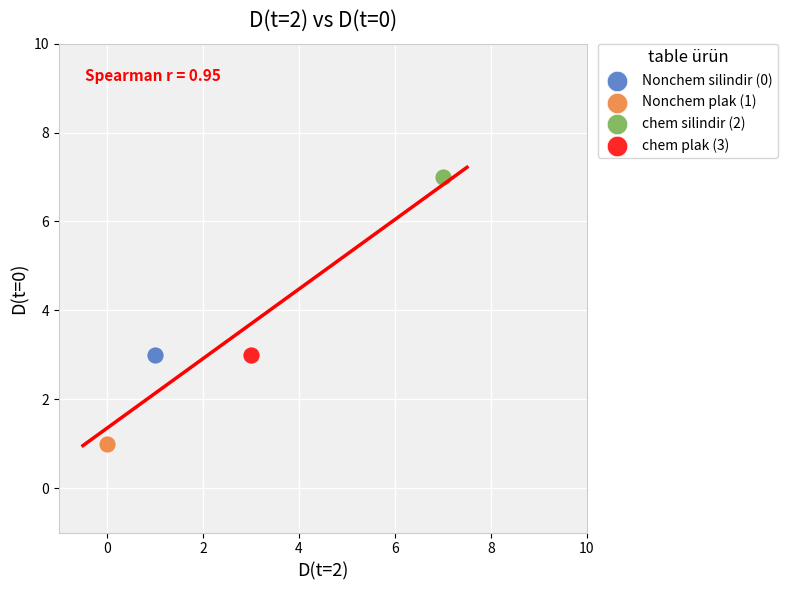

What are all the series names shown in the legend?

Nonchem silindir (0), Nonchem plak (1), chem silindir (2), chem plak (3)